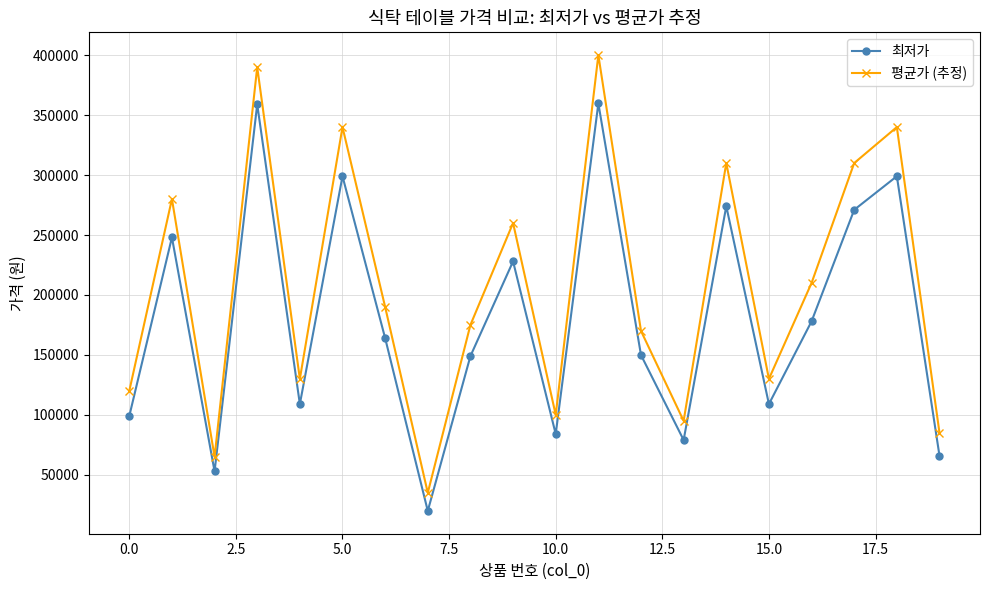

What is the maximum value for 평균가 (추정)?

400000